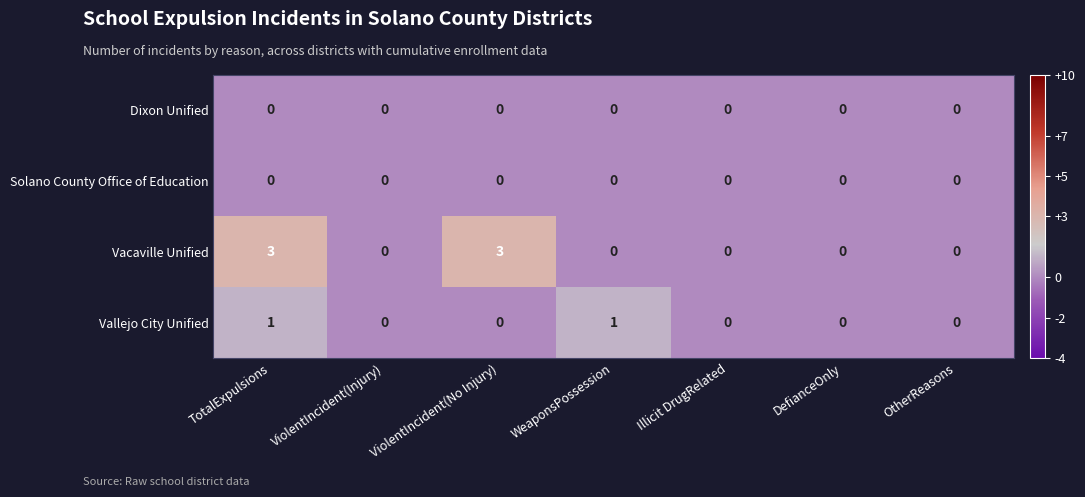

Reading left to right, transcribe all the data shown in this chart.

Dixon Unified: 0	0	0	0	0	0	0
Solano County Office of Education: 0	0	0	0	0	0	0
Vacaville Unified: 3	0	3	0	0	0	0
Vallejo City Unified: 1	0	0	1	0	0	0